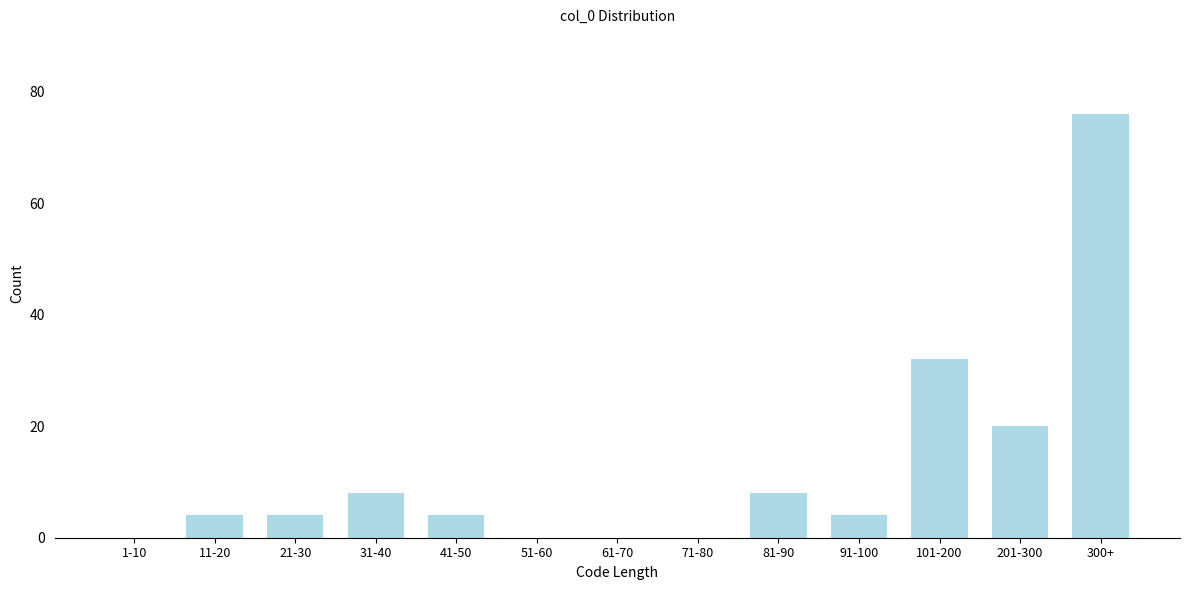

Reading right to left, list all the values displayed in this chart.

300+=76	201-300=20	101-200=32	91-100=4	81-90=8	71-80=0	61-70=0	51-60=0	41-50=4	31-40=8	21-30=4	11-20=4	1-10=0